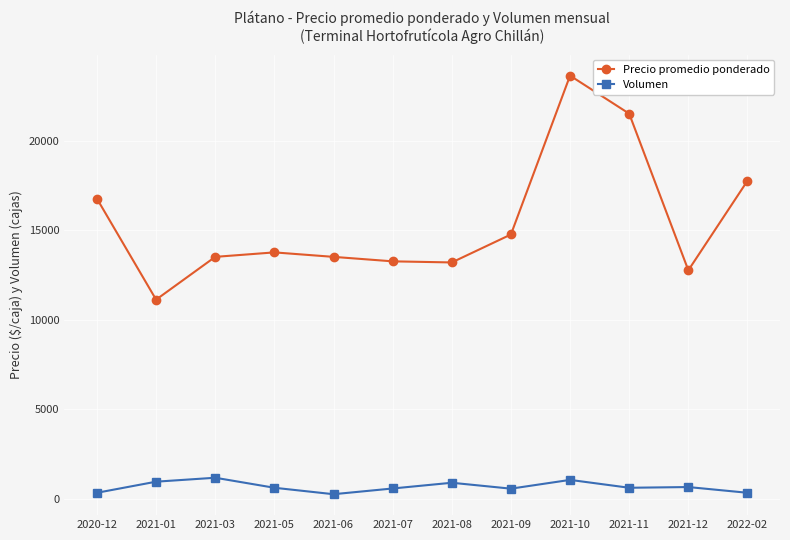

True or false: Volumen and Precio promedio ponderado intersect in this chart.

False